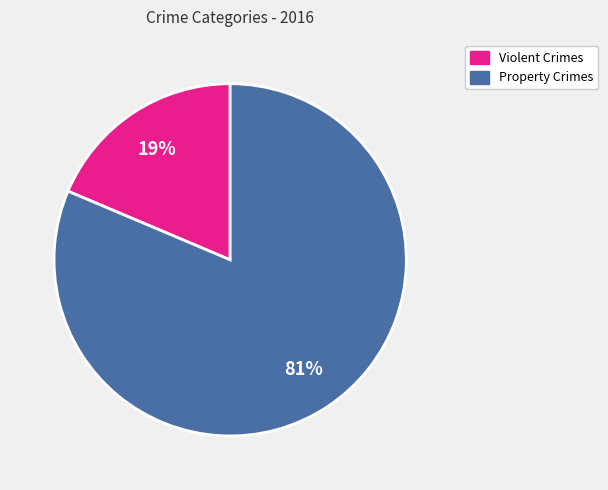

Count the number of slices in the pie.

2